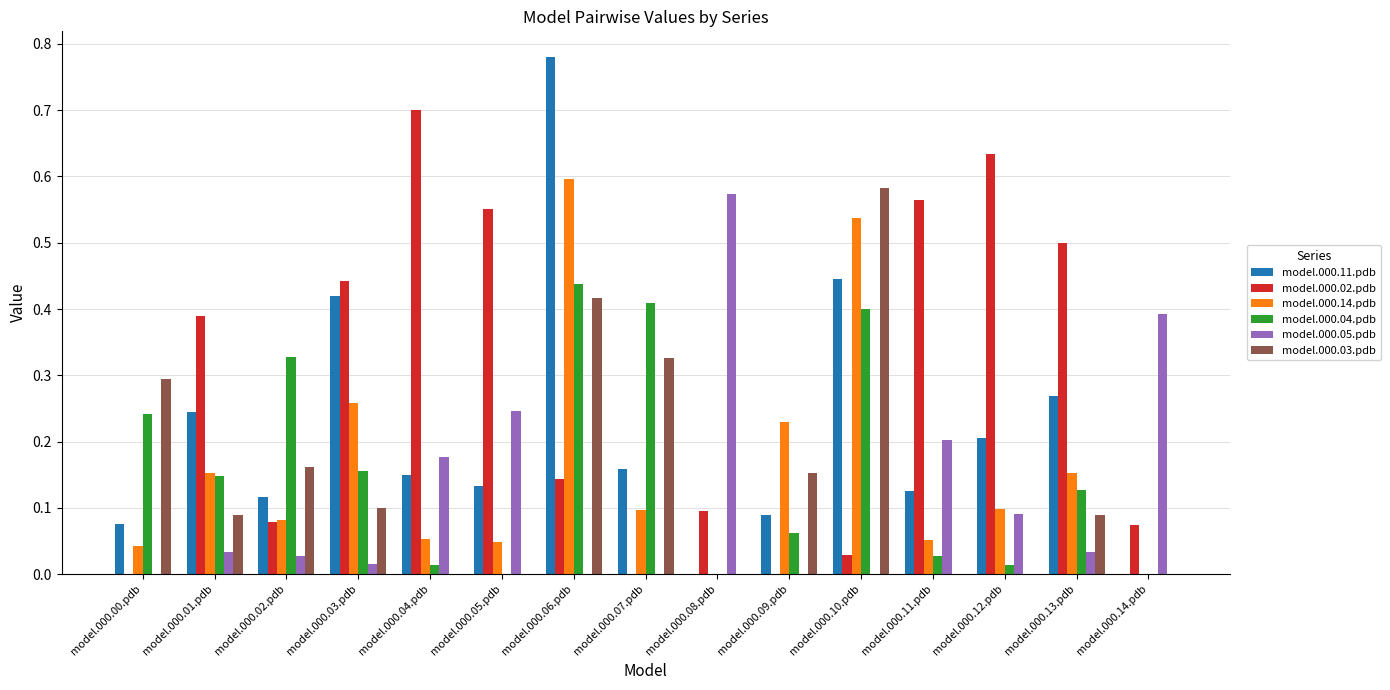

Is it true that model.000.03.pdb equals 0.1 at model.000.03.pdb?

True